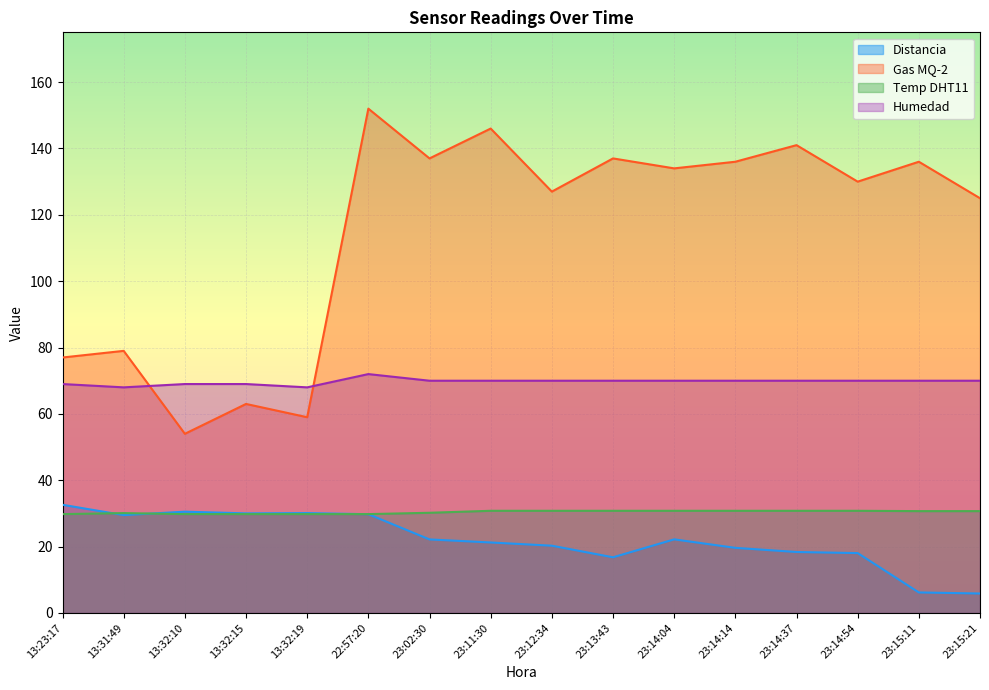

True or false: Distancia and Humedad cross at least once.

False